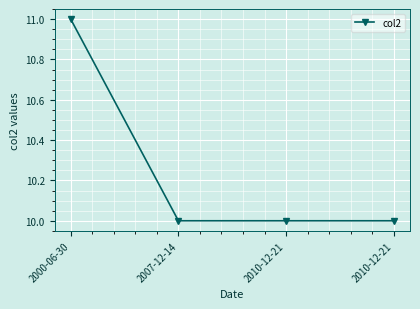

What value does the data have at 2010-12-21?

10